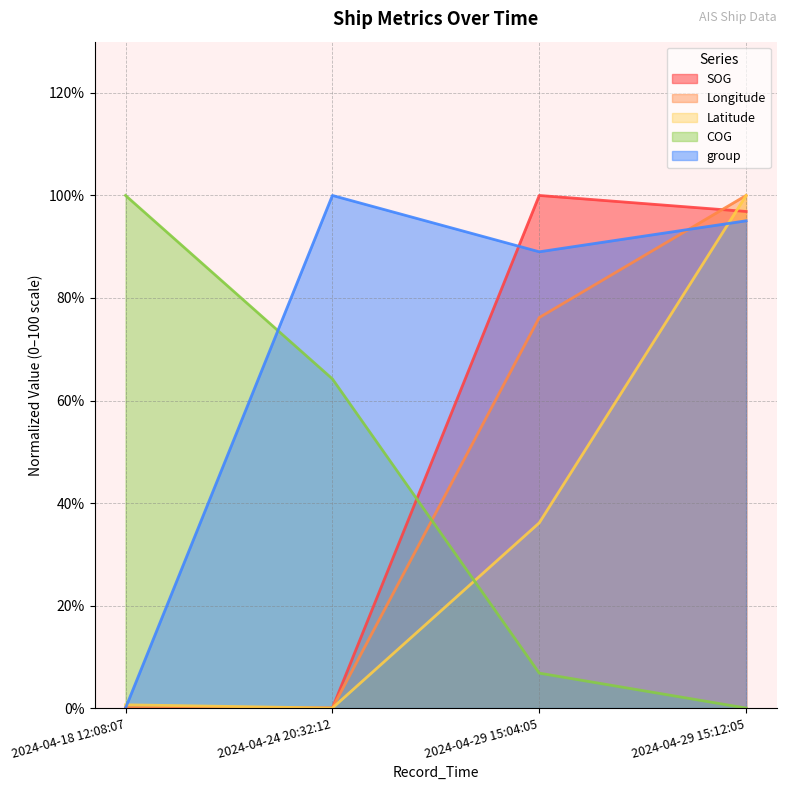

What is the label of the 2nd point from the left?

2024-04-24 20:32:12